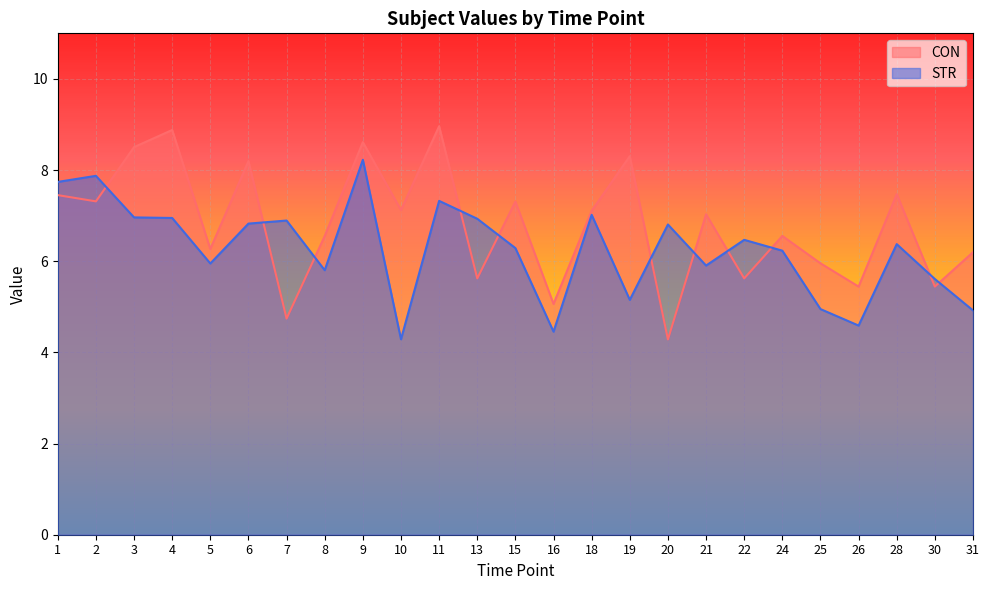

Which series changed the most between 1 and 22?

CON